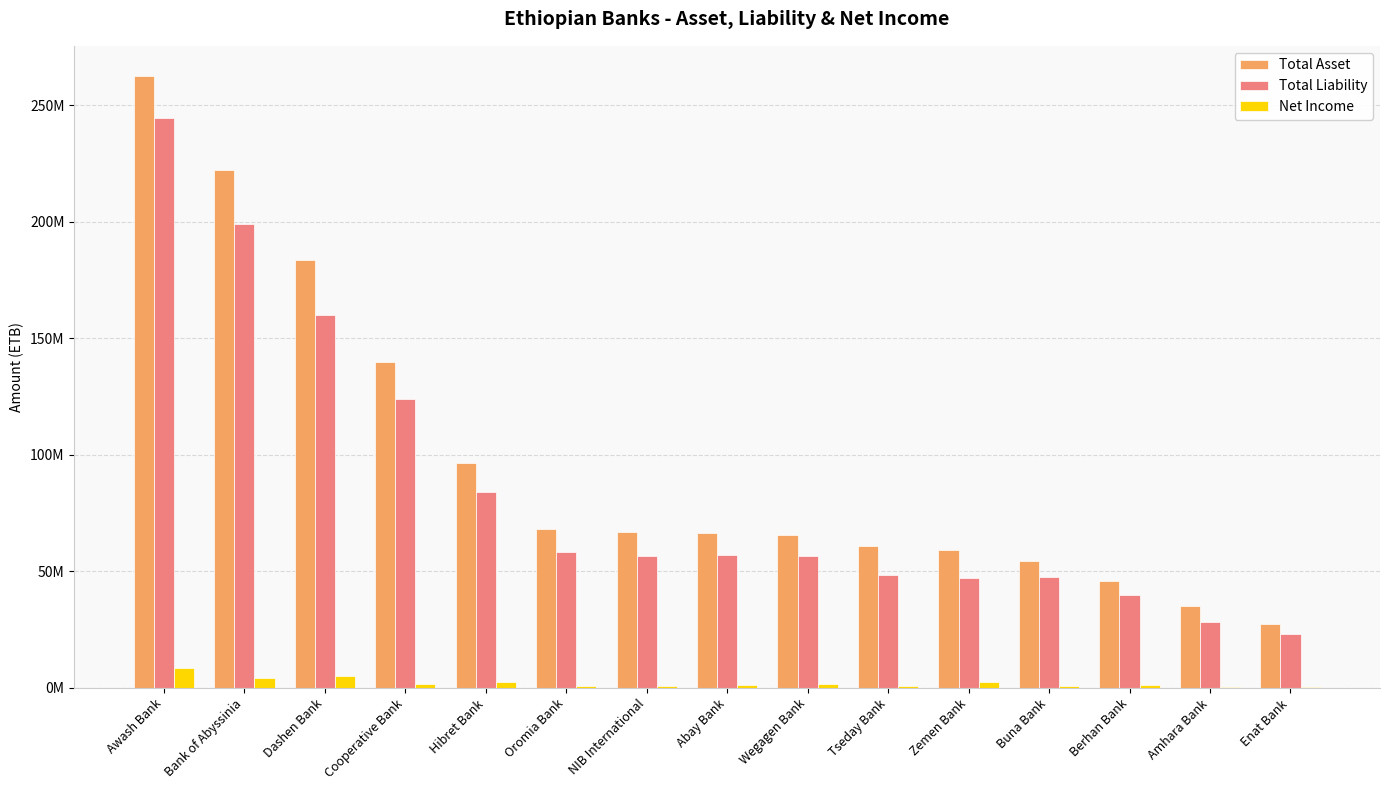

What are all the series names shown in the legend?

Total Asset, Total Liability, Net Income